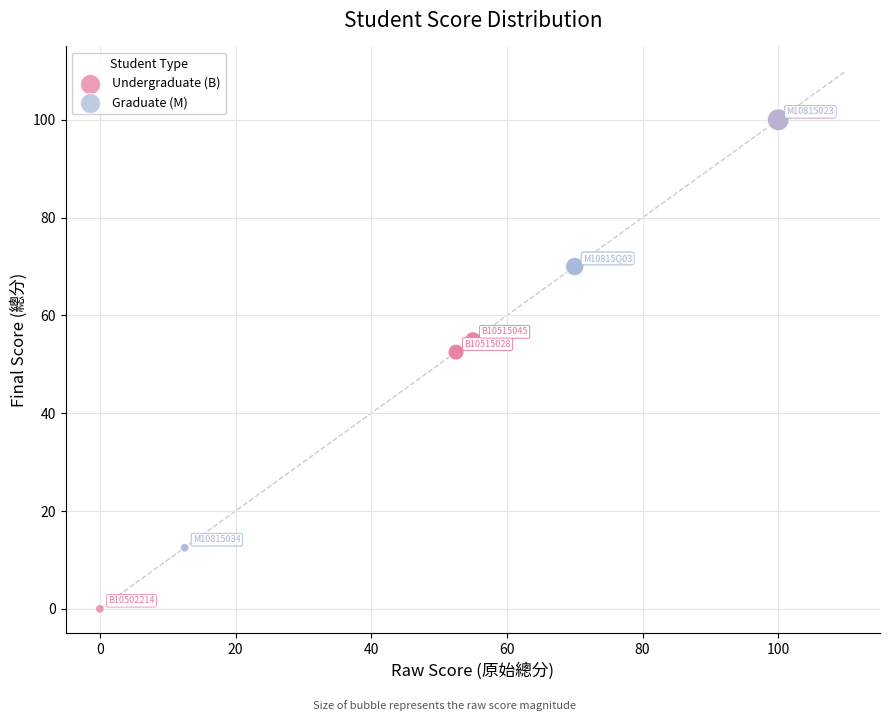

Which series has the widest spread of Y values?

Undergraduate (B)